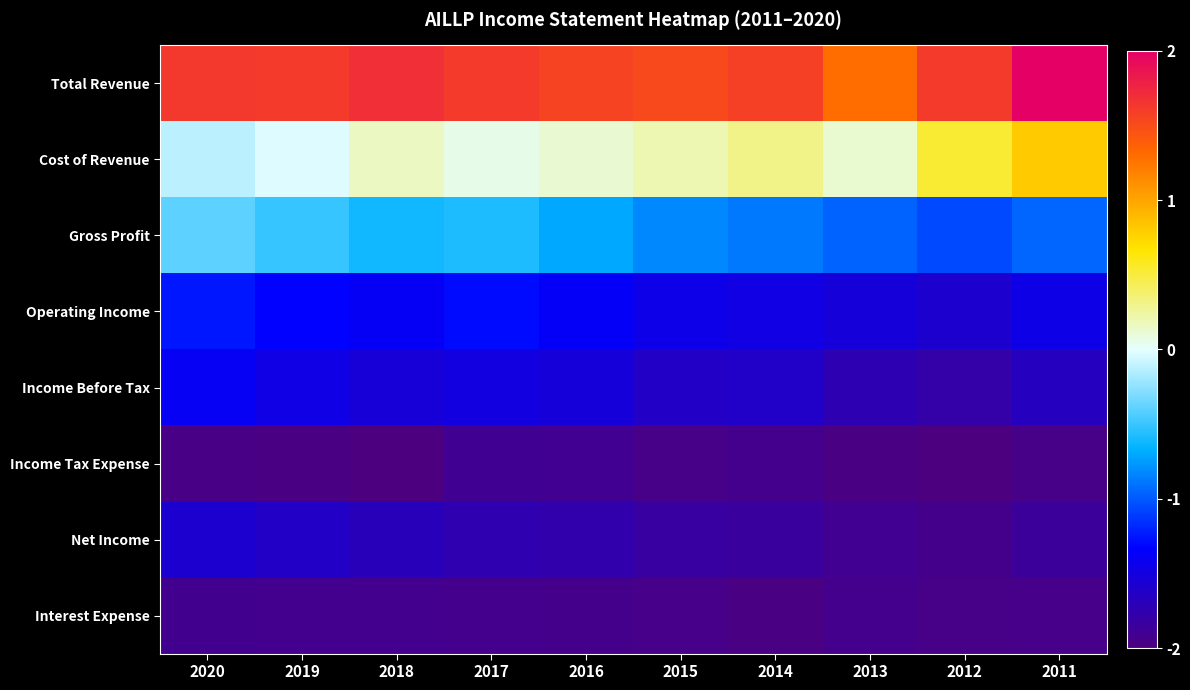

Reading left to right, list all the values displayed in this chart.

Total Revenue: 2020=1.6	2019=1.6	2018=1.7	2017=1.6	2016=1.6	2015=1.5	2014=1.6	2013=1.3	2012=1.6	2011=2.0
Cost of Revenue: 2020=-0.1	2019=-0.0	2018=0.2	2017=0.1	2016=0.1	2015=0.2	2014=0.3	2013=0.1	2012=0.5	2011=0.8
Gross Profit: 2020=-0.4	2019=-0.5	2018=-0.6	2017=-0.6	2016=-0.7	2015=-0.8	2014=-0.9	2013=-1.0	2012=-1.1	2011=-0.9
Operating Income: 2020=-1.2	2019=-1.3	2018=-1.4	2017=-1.3	2016=-1.4	2015=-1.4	2014=-1.5	2013=-1.5	2012=-1.6	2011=-1.5
Income Before Tax: 2020=-1.4	2019=-1.5	2018=-1.5	2017=-1.5	2016=-1.5	2015=-1.6	2014=-1.6	2013=-1.7	2012=-1.8	2011=-1.7
Income Tax Expense: 2020=-2.0	2019=-2.0	2018=-2.0	2017=-1.9	2016=-1.9	2015=-2.0	2014=-1.9	2013=-2.0	2012=-2.0	2011=-2.0
Net Income: 2020=-1.6	2019=-1.6	2018=-1.7	2017=-1.7	2016=-1.8	2015=-1.8	2014=-1.8	2013=-1.9	2012=-1.9	2011=-1.9
Interest Expense: 2020=-1.9	2019=-1.9	2018=-1.9	2017=-1.9	2016=-1.9	2015=-1.9	2014=-2.0	2013=-1.9	2012=-1.9	2011=-1.9